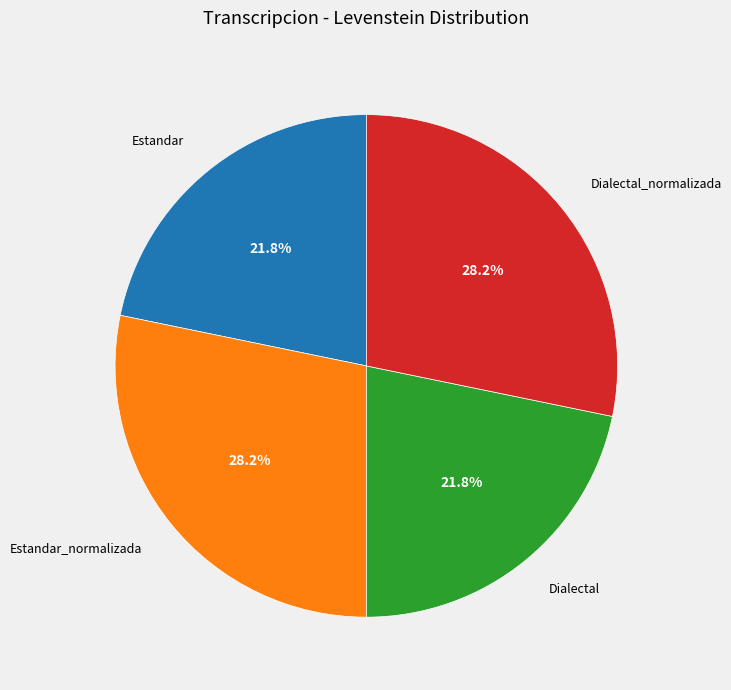

What portion of the pie excludes Estandar?

78.2%